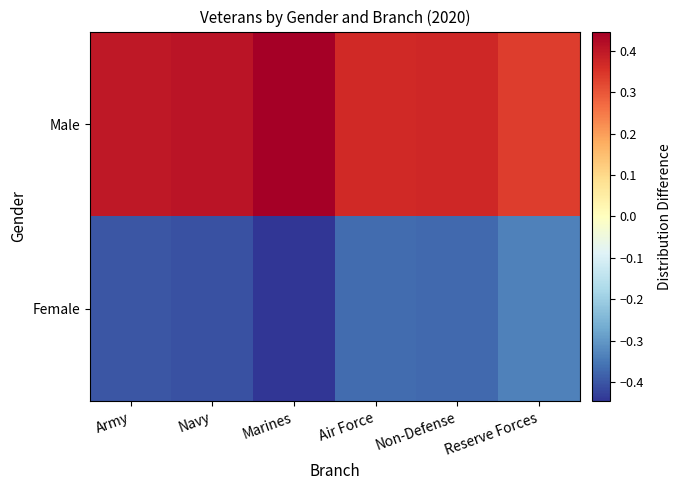

Rank the series by their average value, from lowest to highest.

Female, Male